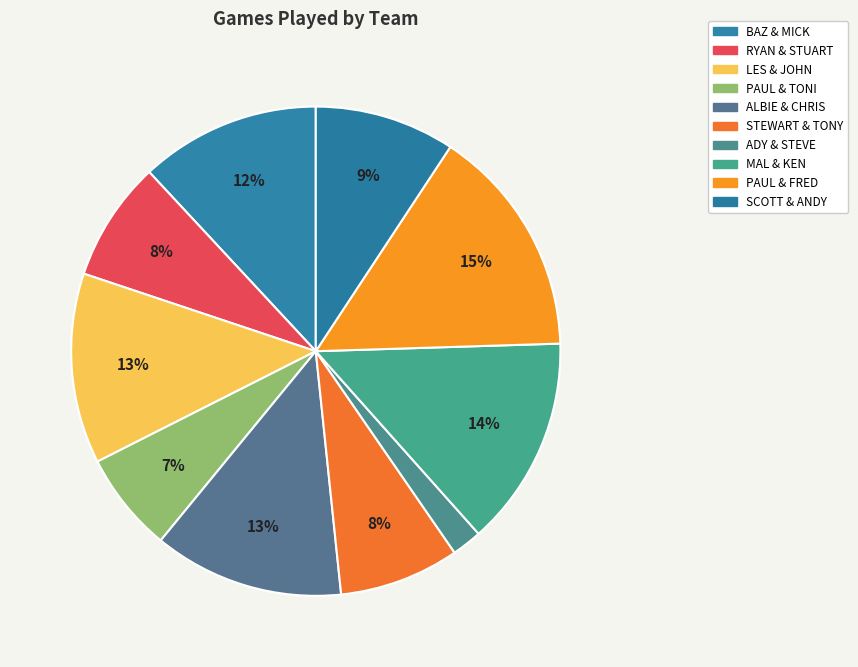

Rank the categories by value from highest to lowest.

PAUL & FRED, MAL & KEN, LES & JOHN, ALBIE & CHRIS, BAZ & MICK, SCOTT & ANDY, RYAN & STUART, STEWART & TONY, PAUL & TONI, ADY & STEVE